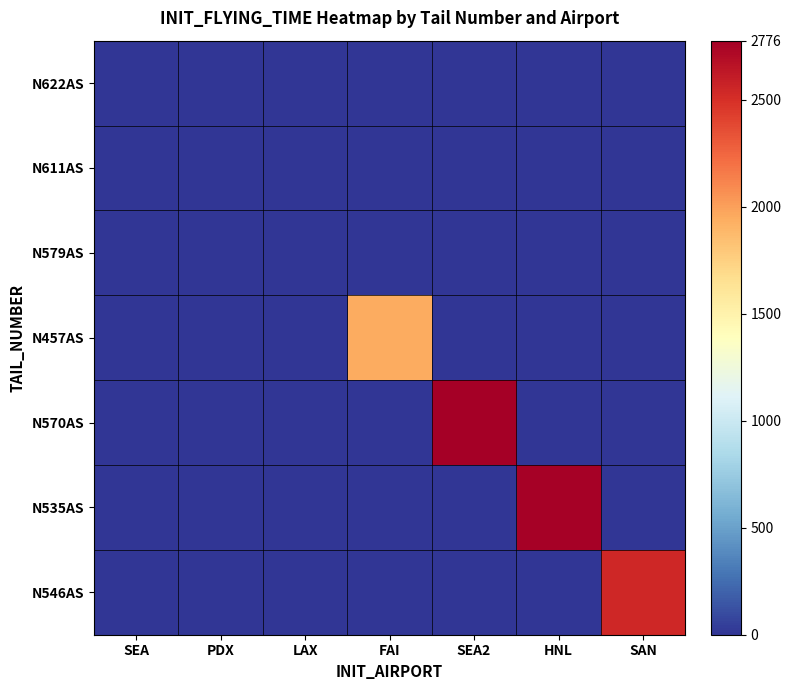

Reading left to right, extract all data points from this chart.

N622AS: SEA=0	PDX=0	LAX=0	FAI=0	SEA2=0	HNL=0	SAN=0
N611AS: SEA=0	PDX=0	LAX=0	FAI=0	SEA2=0	HNL=0	SAN=0
N579AS: SEA=0	PDX=0	LAX=0	FAI=0	SEA2=0	HNL=0	SAN=0
N457AS: SEA=0	PDX=0	LAX=0	FAI=1947	SEA2=0	HNL=0	SAN=0
N570AS: SEA=0	PDX=0	LAX=0	FAI=0	SEA2=2776	HNL=0	SAN=0
N535AS: SEA=0	PDX=0	LAX=0	FAI=0	SEA2=0	HNL=2756	SAN=0
N546AS: SEA=0	PDX=0	LAX=0	FAI=0	SEA2=0	HNL=0	SAN=2541